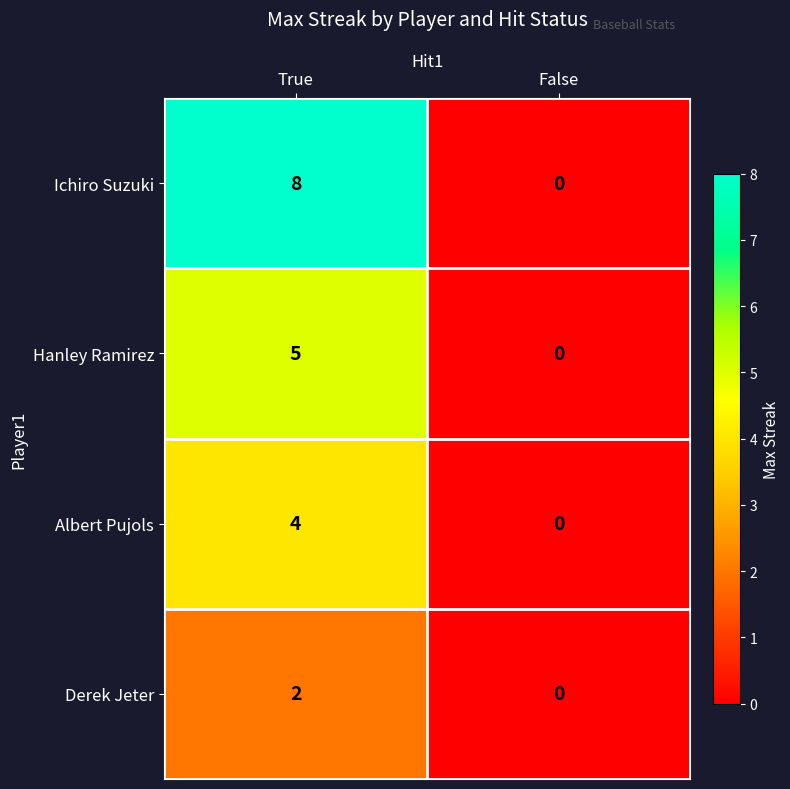

Reading left to right, what are all the values shown in this chart?

Ichiro Suzuki: True=8	False=0
Hanley Ramirez: True=5	False=0
Albert Pujols: True=4	False=0
Derek Jeter: True=2	False=0